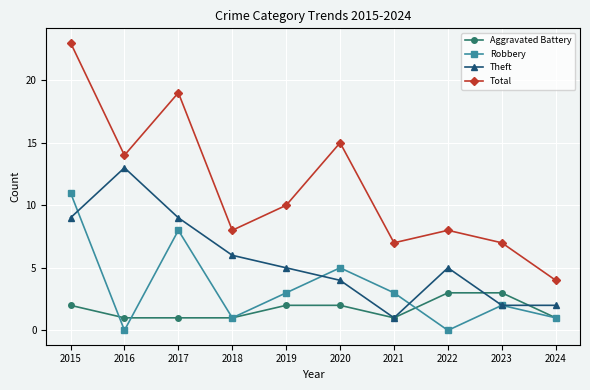

True or false: Total and Robbery intersect in this chart.

False